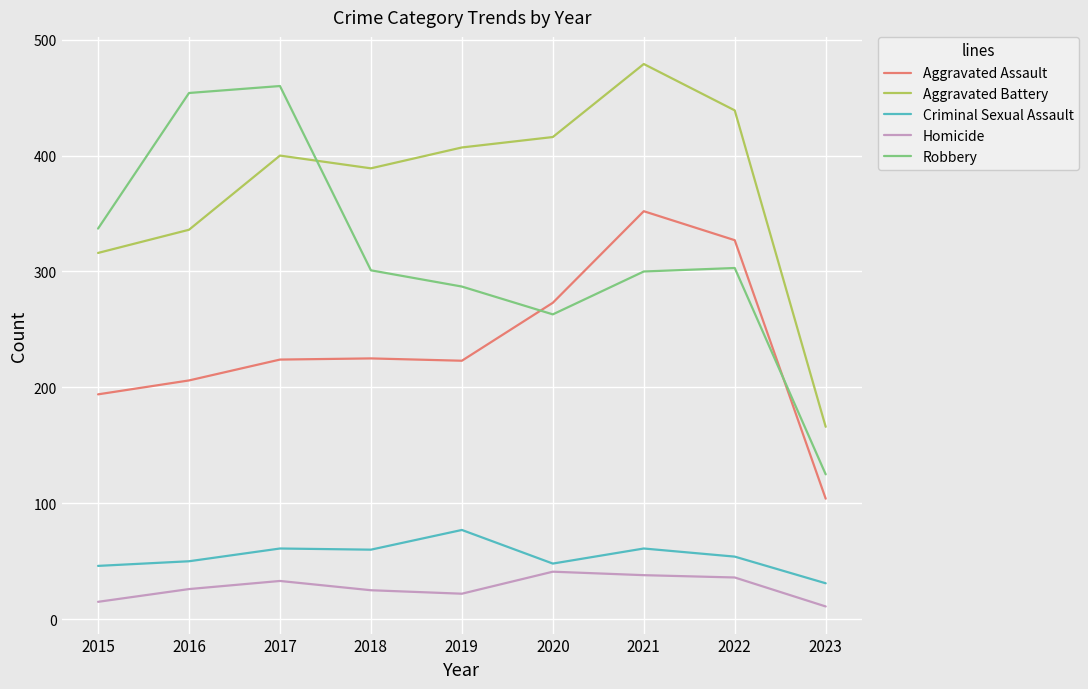

What is the average value of the Aggravated Battery series?

372